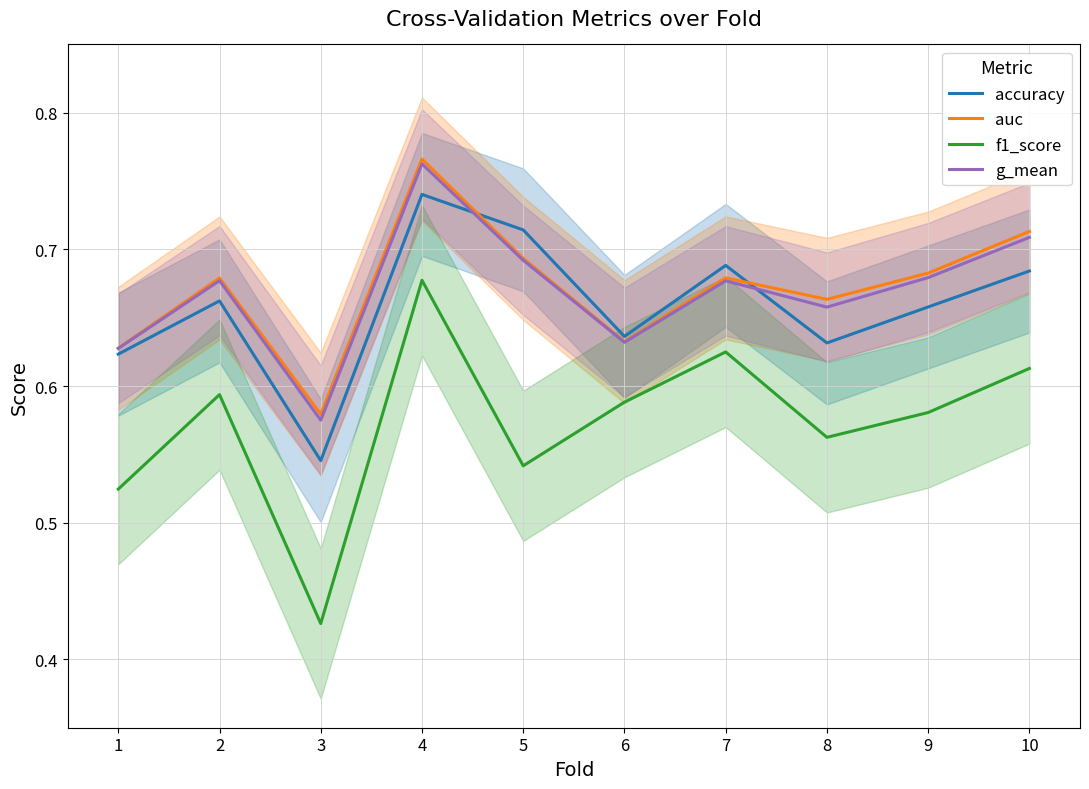

List the labels in order of f1_score value, smallest first.

3, 1, 5, 8, 9, 6, 2, 10, 7, 4